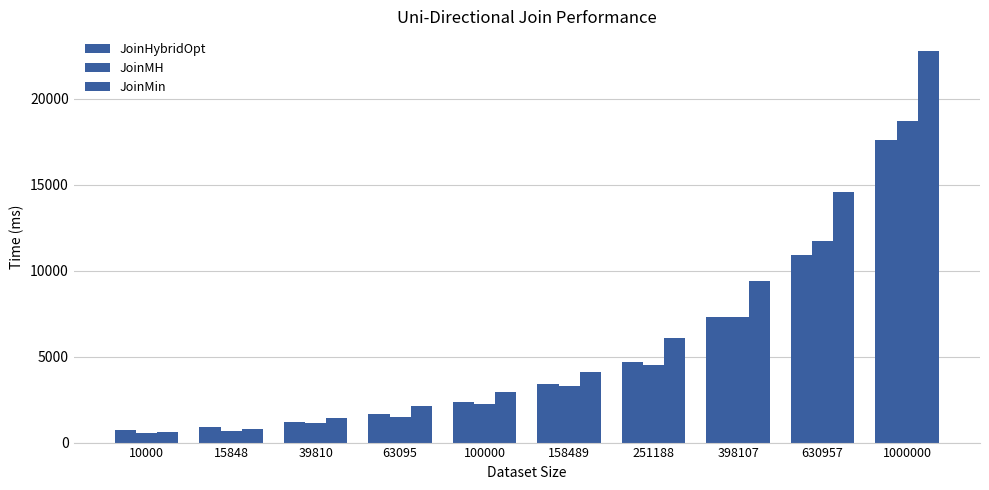

Count the number of data series in this chart.

3